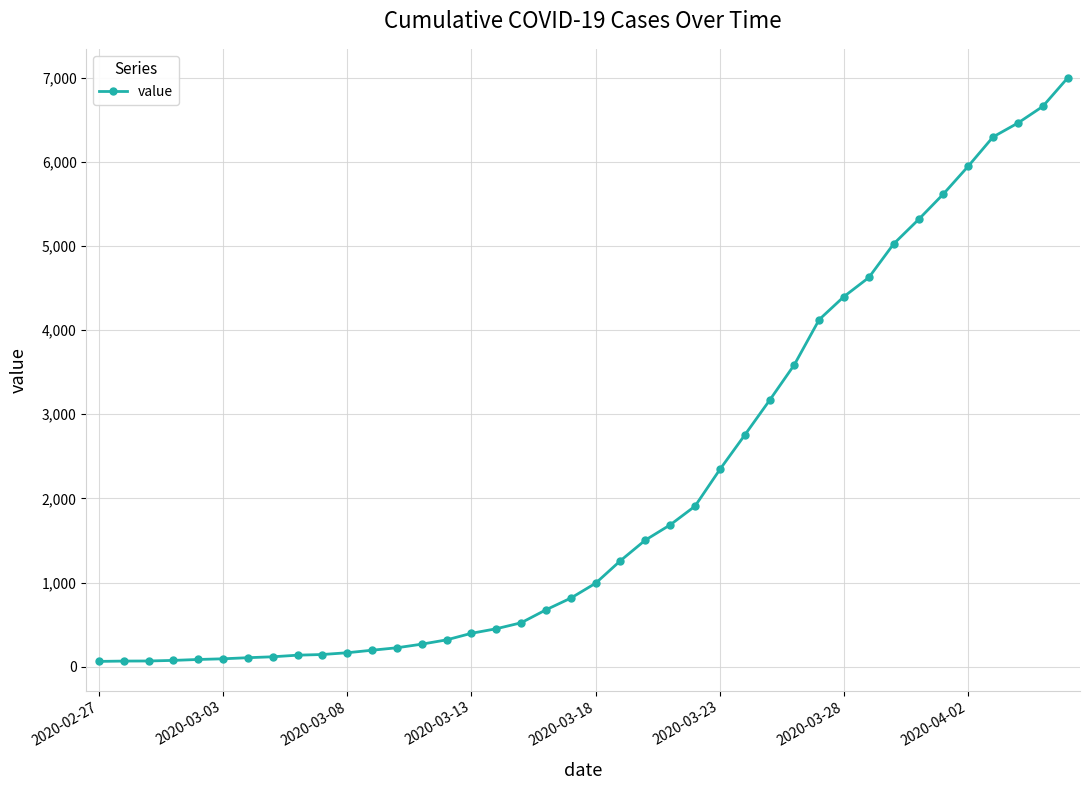

What is the difference between the maximum and second lowest values?

6927